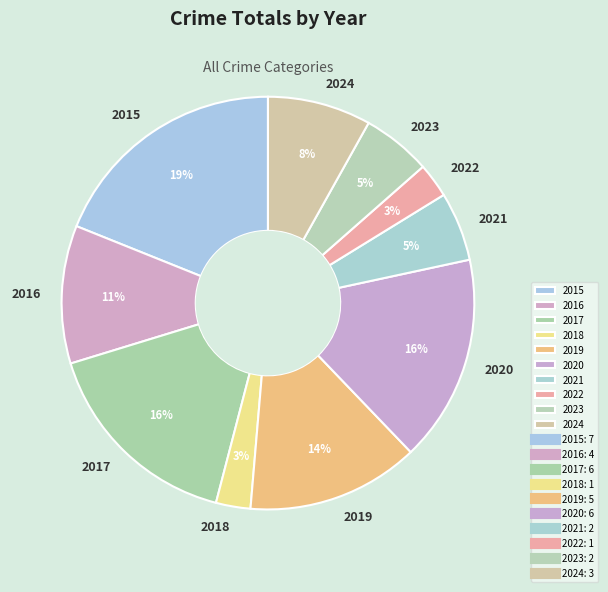

True or false: 2018 accounts for 3% of the total.

True